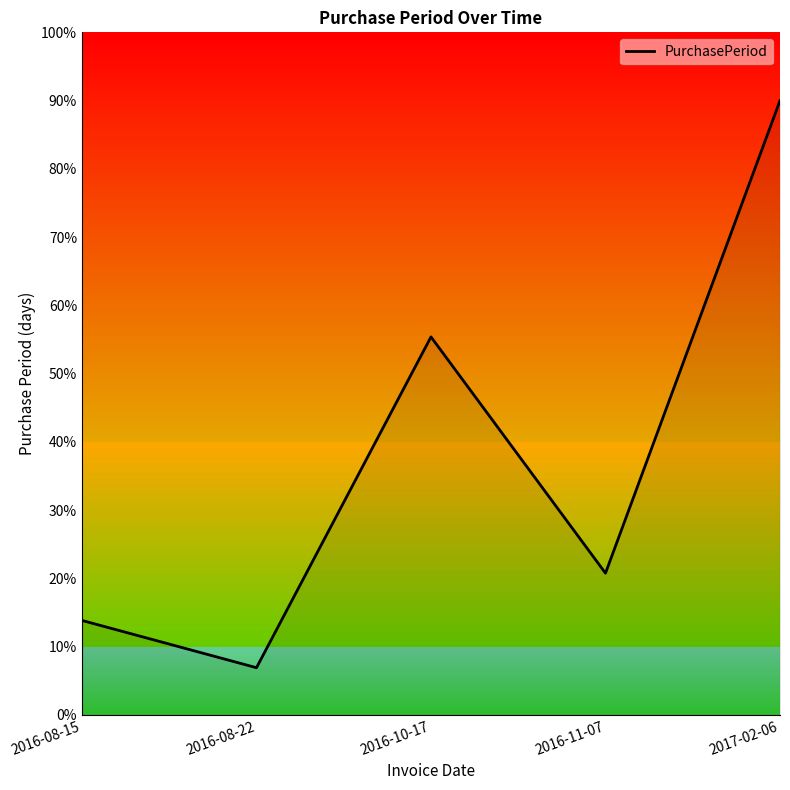

Reading left to right, transcribe all the data shown in this chart.

2016-08-15=13.8	2016-08-22=6.9	2016-10-17=55.4	2016-11-07=20.8	2017-02-06=90.0